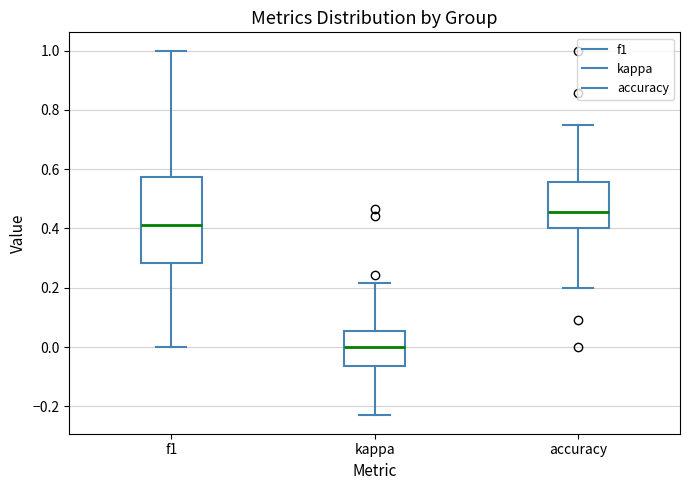

Reading left to right, read every box against the y-axis: the position of its median line, the range the box covers, and the ends of its whiskers. The values are not printed on the chart, so give them approximately, as read against the axis.

f1: median 0.42, box 0.28 to 0.58, whiskers 0.00 to 1.00
kappa: median 0.00, box -0.06 to 0.06, whiskers -0.24 to 0.22
accuracy: median 0.46, box 0.40 to 0.56, whiskers 0.20 to 0.76